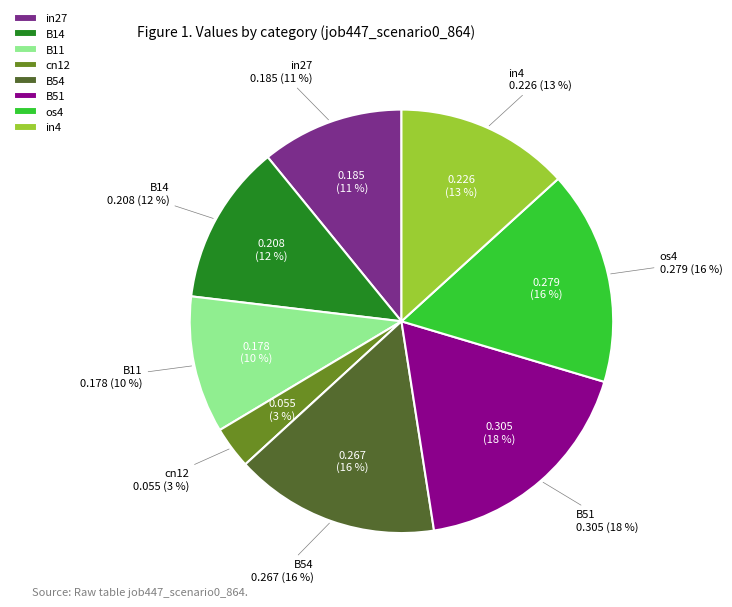

What percentage is NOT represented by B54?

84.3%